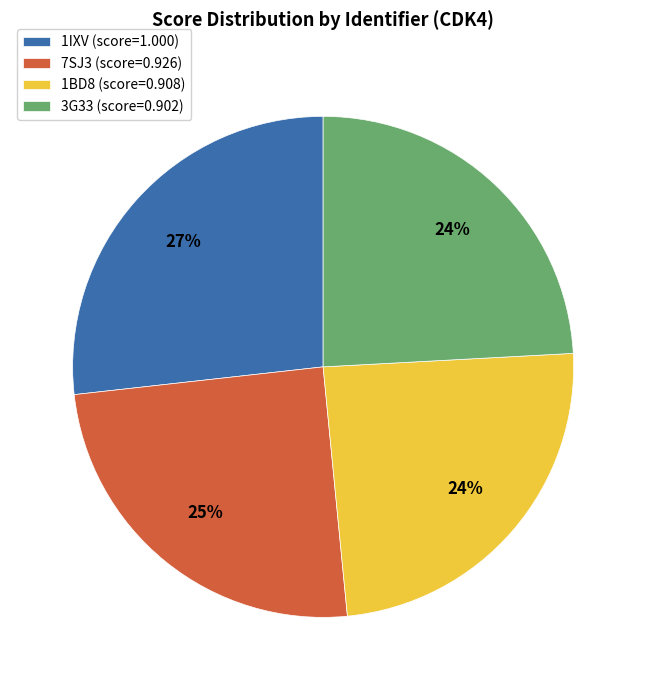

What percentage is the 3G33 slice, to the nearest percent?

24%